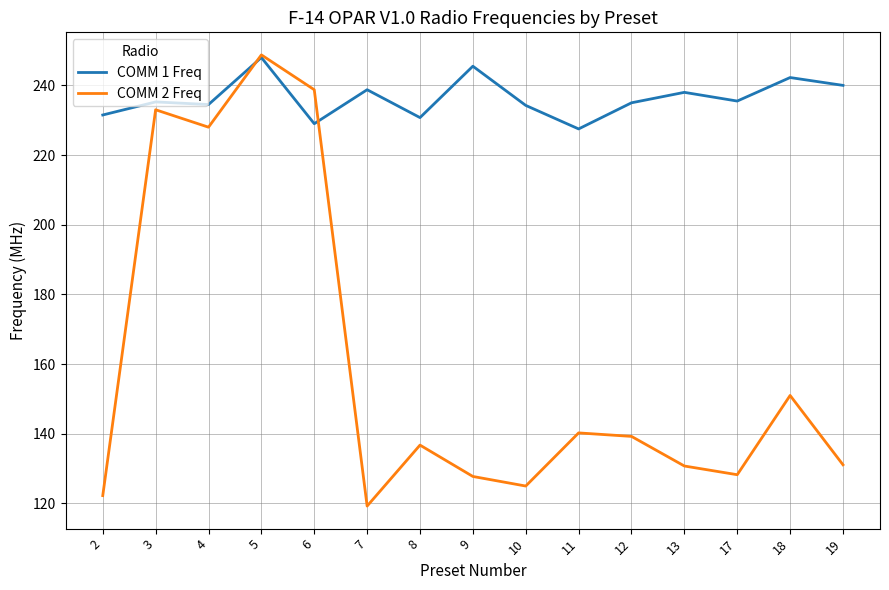

In COMM 2 Freq, how many points are lower than both neighbors (excluding endpoints)?

4